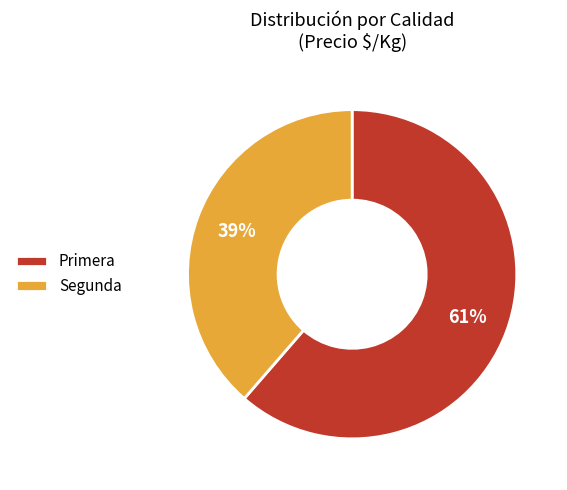

How many segments does this pie chart have?

2